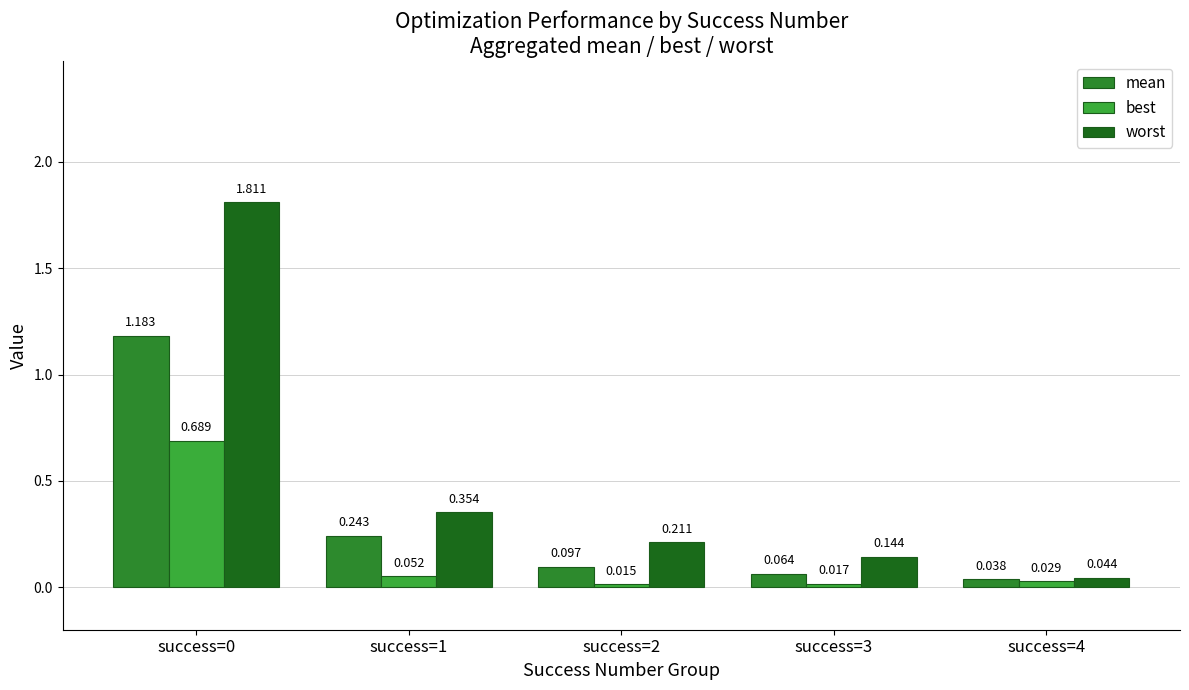

How many bars are there in each group?

3